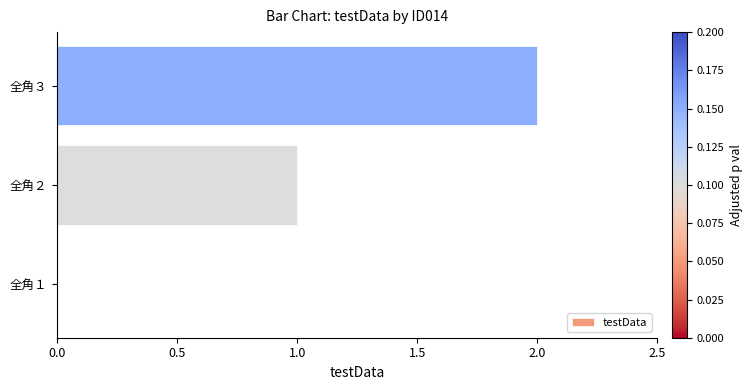

Which label corresponds to the largest value in the chart?

全角３